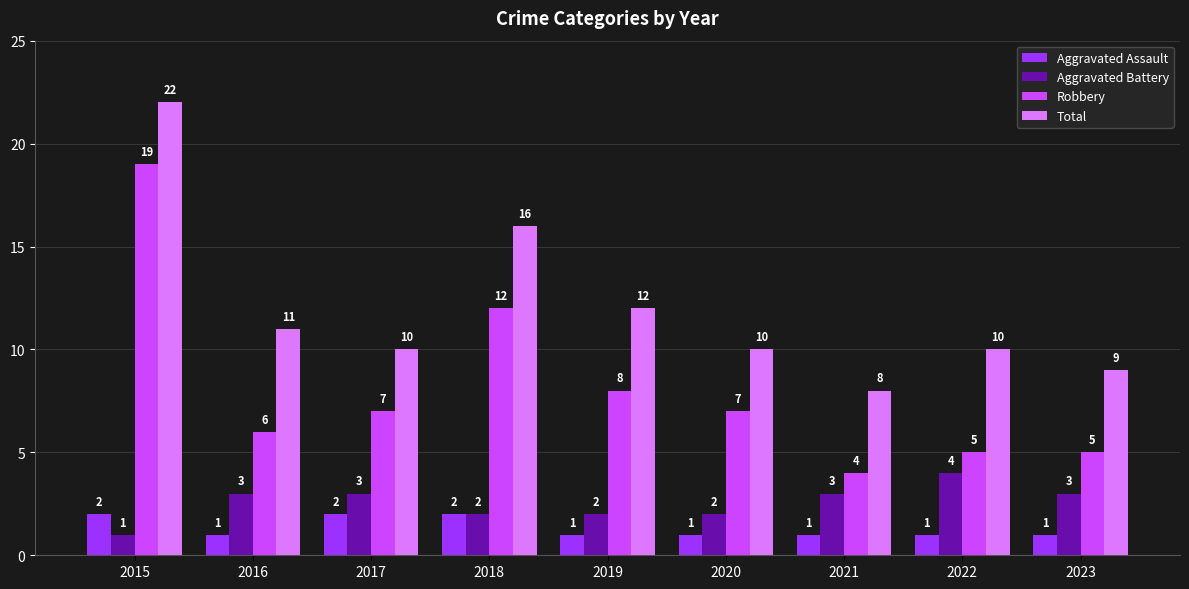

Which label corresponds to the largest value in the chart?

2015